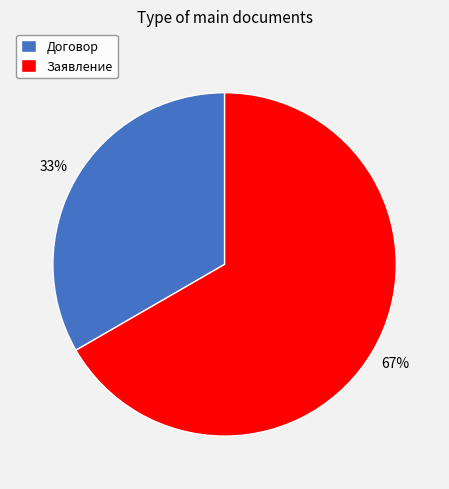

What is the largest slice in the pie chart?

Заявление